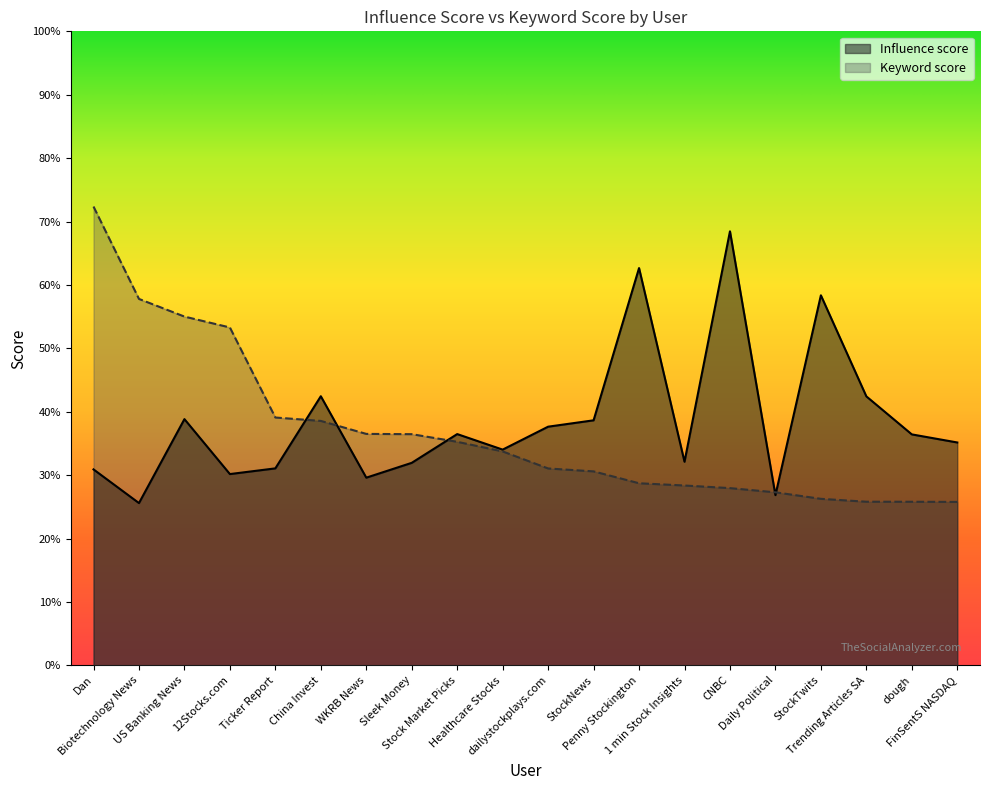

List the series in order of their overall mean, highest first.

Influence score, Keyword score